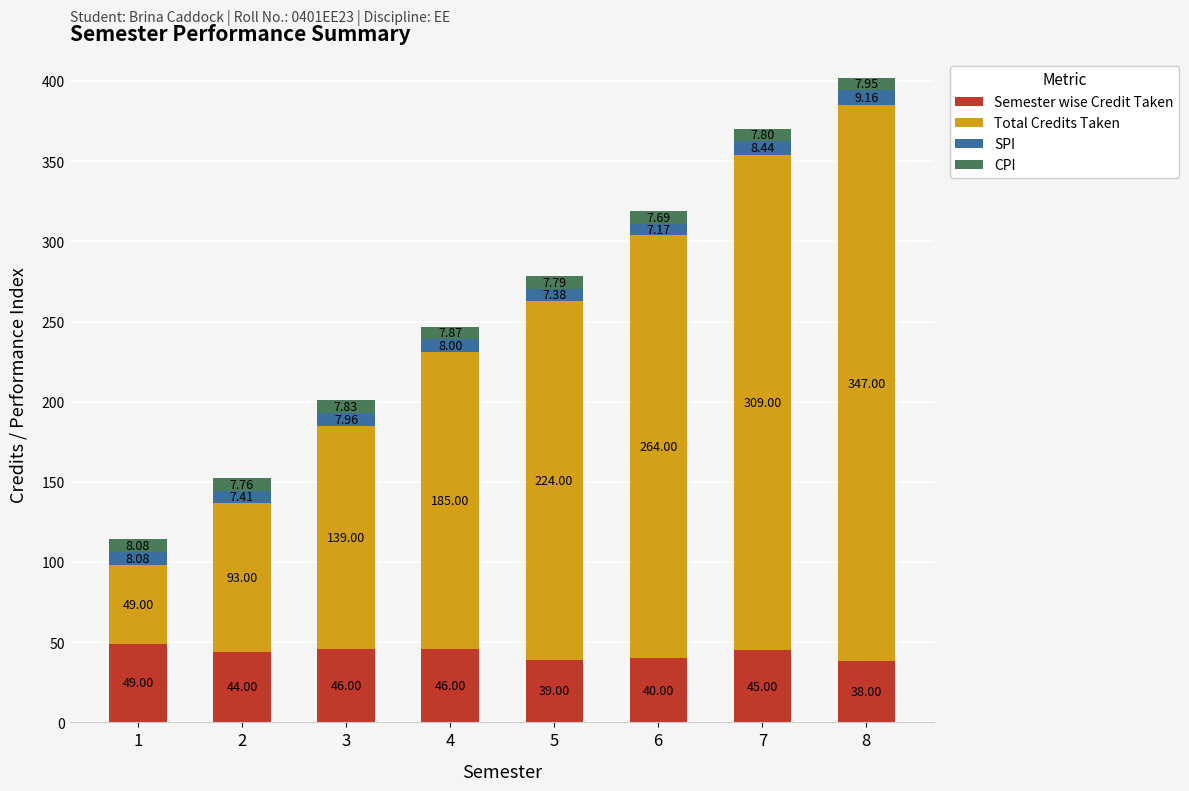

What is the total value across all series at 2?

152.2